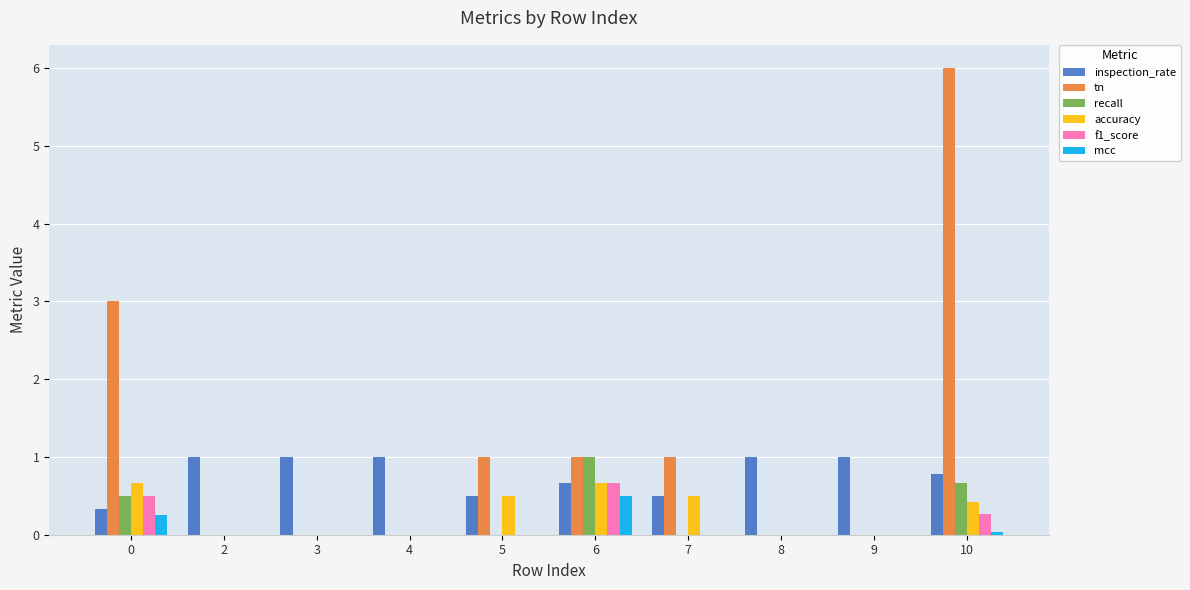

The f1_score series shows 0.0 at 5. True or false?

True